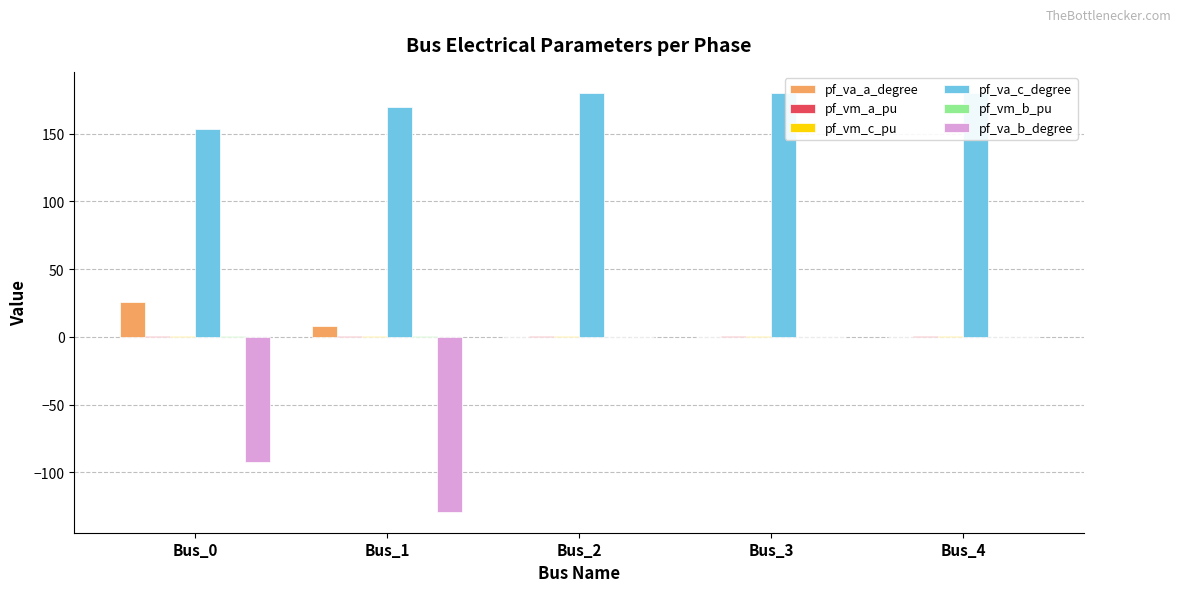

Which series has the largest total across all categories?

pf_va_c_degree